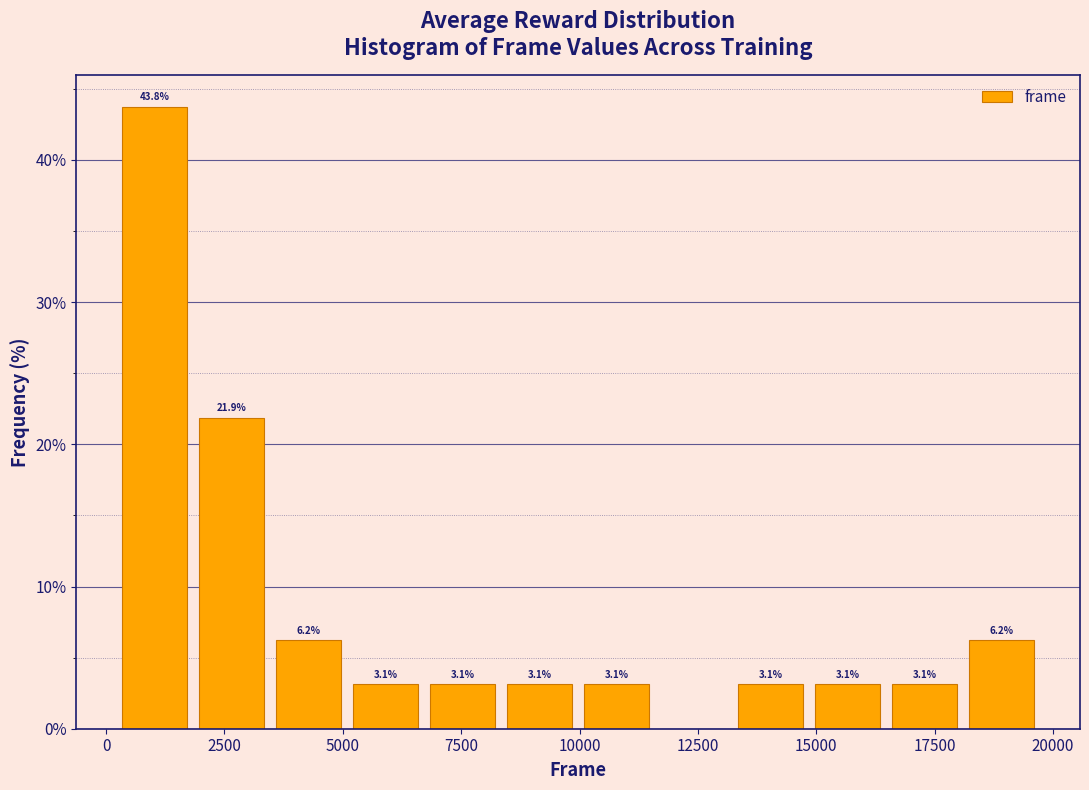

Around what value on the x-axis is the tallest bar? Give the approximate position of its centre, as read against the axis.

1000